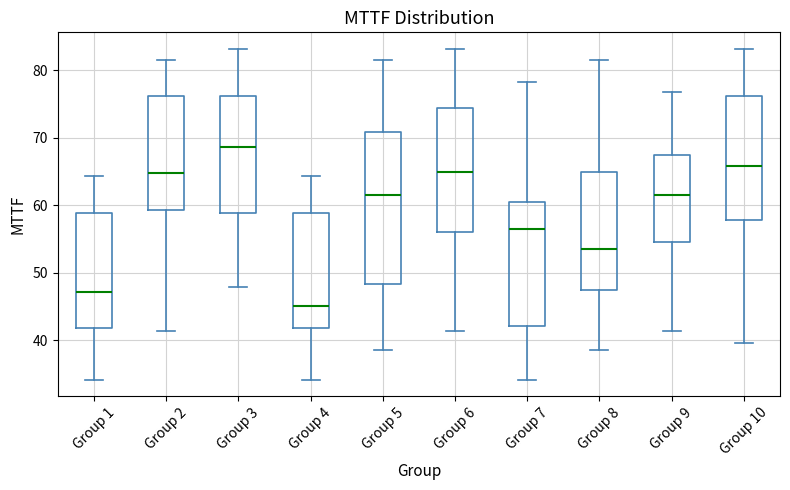

Which box is the tallest, from its lower edge to its upper edge?

Group 5